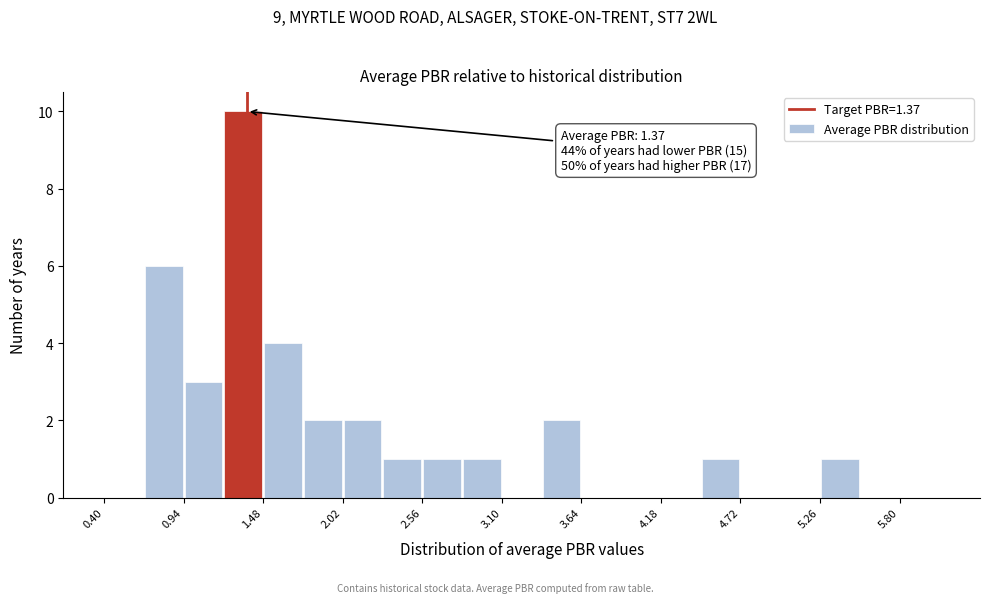

Around what value on the x-axis is the tallest bar? Give the approximate position of its centre, as read against the axis.

1.3